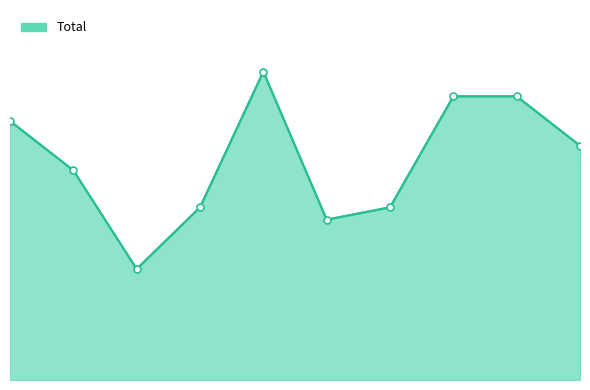

What is the average value?

18